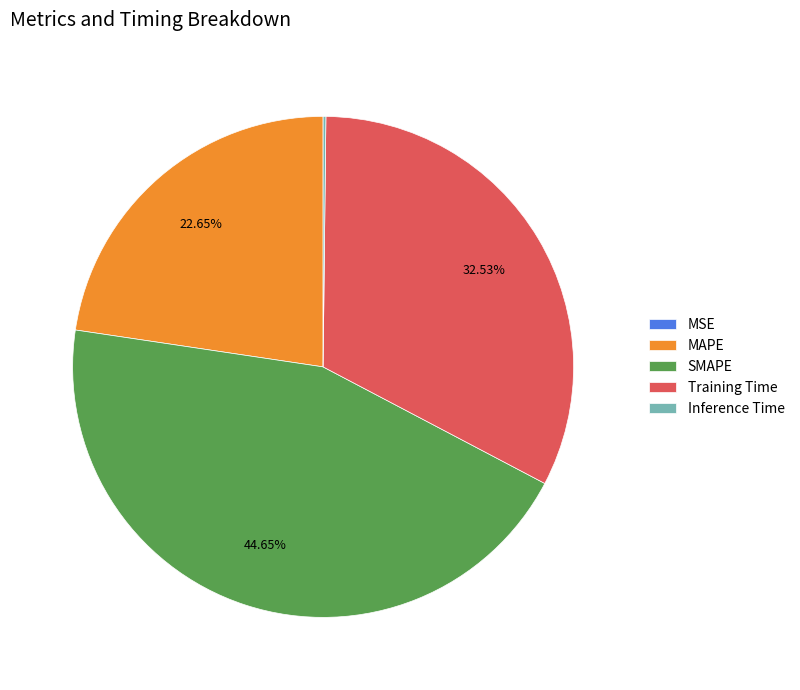

To the nearest percent, what portion does SMAPE represent?

45%